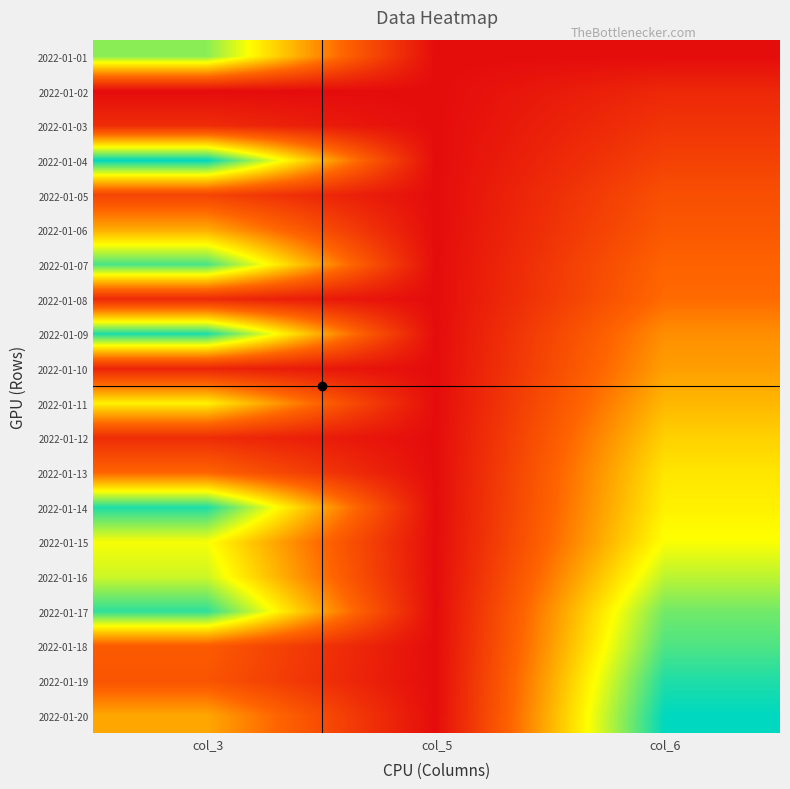

Reading left to right, extract all data points from this chart.

2022-01-01: col_3=0.8	col_5=0.0	col_6=0.0
2022-01-02: col_3=0.0	col_5=0.0	col_6=0.1
2022-01-03: col_3=0.1	col_5=0.0	col_6=0.2
2022-01-04: col_3=1.0	col_5=0.0	col_6=0.2
2022-01-05: col_3=0.2	col_5=0.0	col_6=0.3
2022-01-06: col_3=0.5	col_5=0.0	col_6=0.3
2022-01-07: col_3=0.9	col_5=0.0	col_6=0.3
2022-01-08: col_3=0.1	col_5=0.0	col_6=0.3
2022-01-09: col_3=1.0	col_5=0.0	col_6=0.4
2022-01-10: col_3=0.1	col_5=0.0	col_6=0.5
2022-01-11: col_3=0.6	col_5=0.0	col_6=0.5
2022-01-12: col_3=0.1	col_5=0.0	col_6=0.6
2022-01-13: col_3=0.3	col_5=0.0	col_6=0.6
2022-01-14: col_3=1.0	col_5=0.0	col_6=0.6
2022-01-15: col_3=0.7	col_5=0.0	col_6=0.7
2022-01-16: col_3=0.7	col_5=0.0	col_6=0.8
2022-01-17: col_3=0.9	col_5=0.0	col_6=0.9
2022-01-18: col_3=0.3	col_5=0.0	col_6=0.9
2022-01-19: col_3=0.3	col_5=0.0	col_6=1.0
2022-01-20: col_3=0.5	col_5=0.0	col_6=1.0